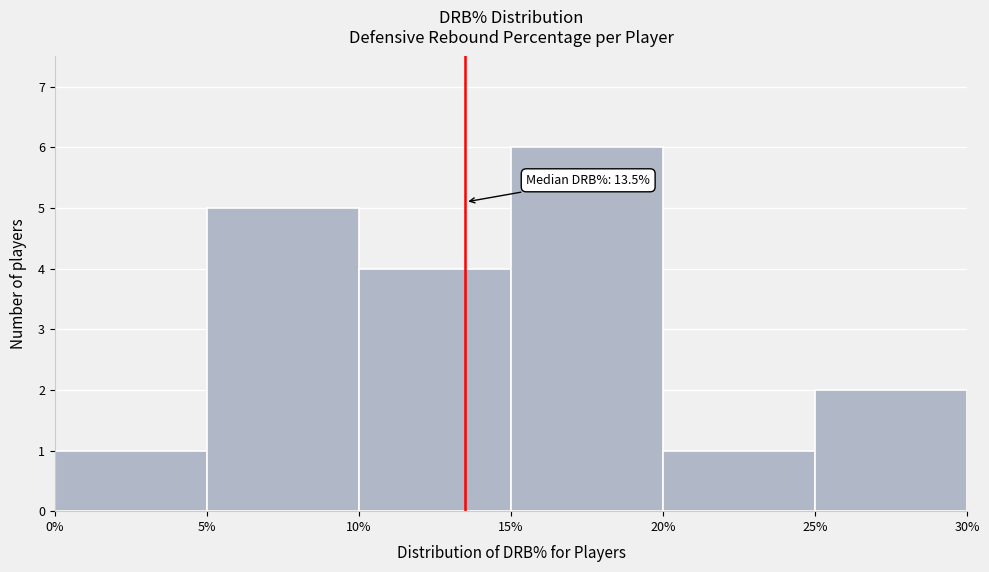

Over which range of the x-axis is the bar tallest?

15% to 20%